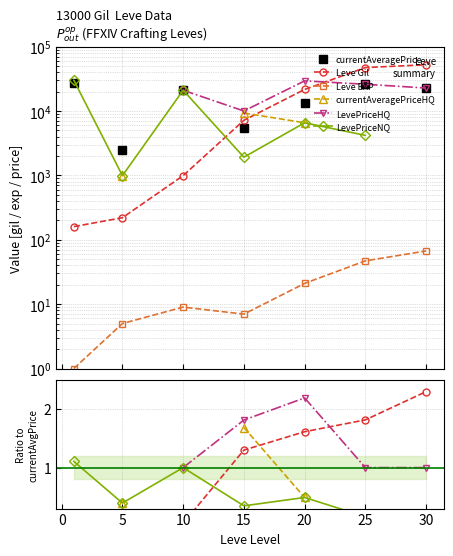

Is the value of LevePriceNQ at 5 greater than the value of Leve Gil at 10?

Yes